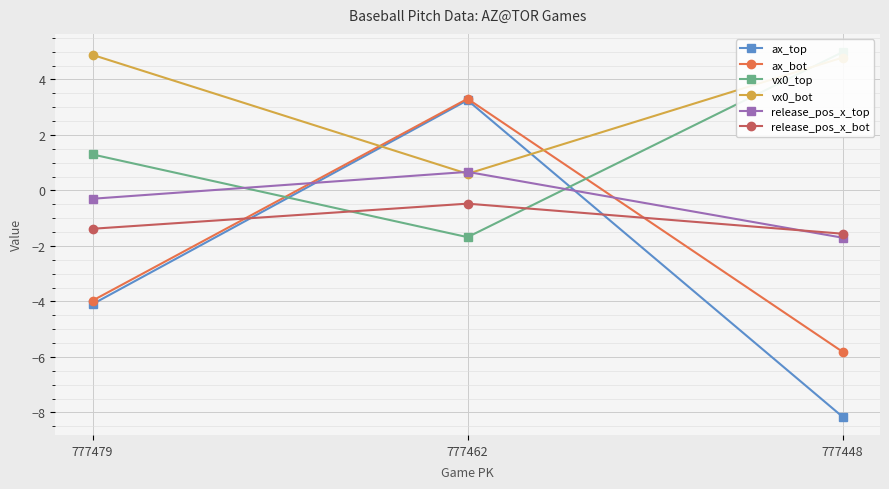

How many series are shown in this chart?

6